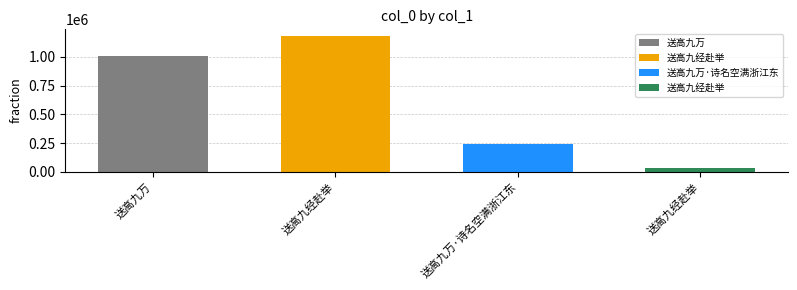

Rank the categories by value from lowest to highest.

送高九经赴举, 送高九万·诗名空满浙江东, 送高九万, 送高九经赴举